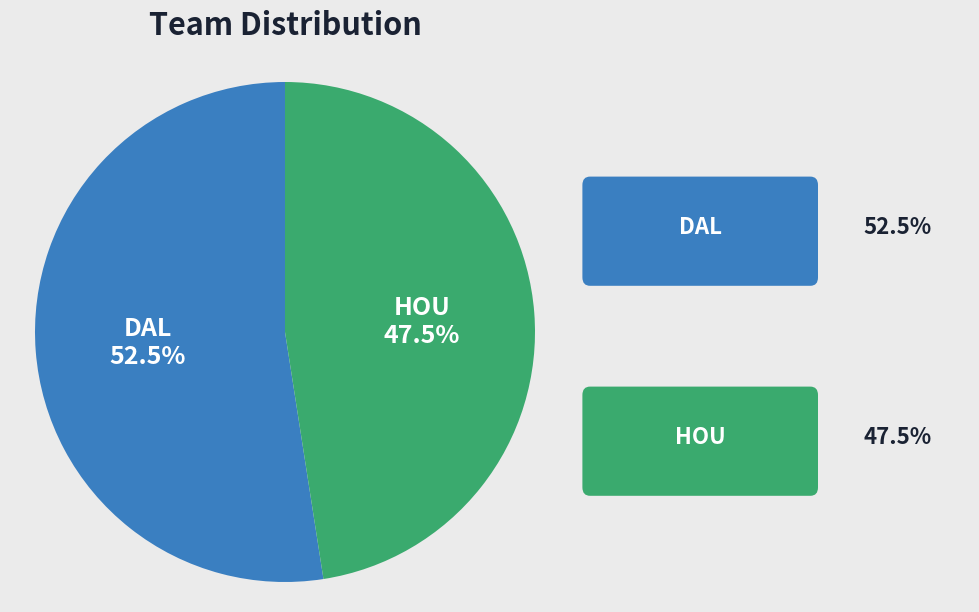

Between HOU and DAL, which is larger?

DAL